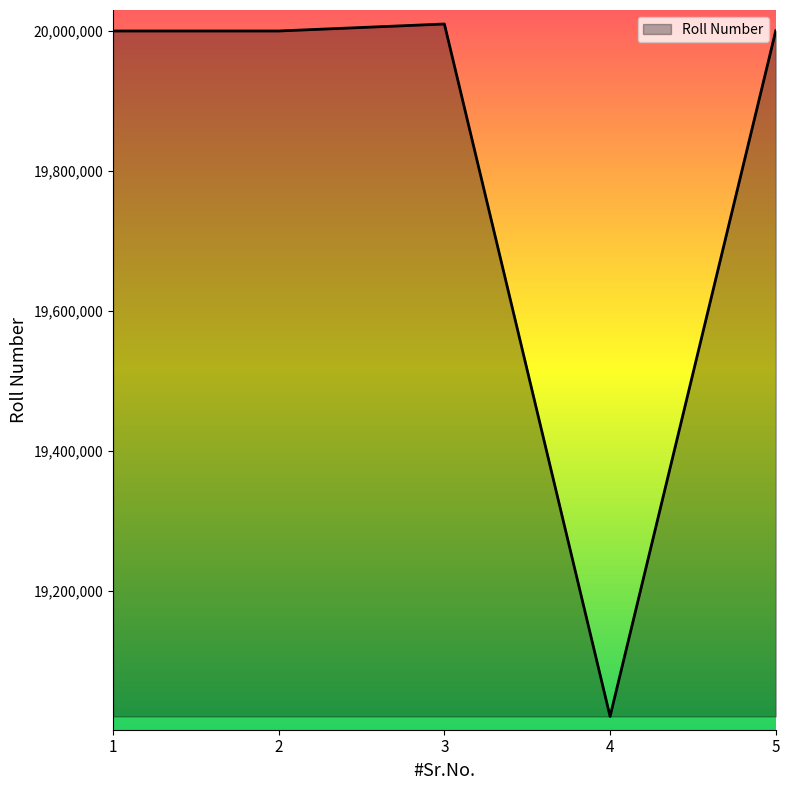

Which has a higher value, 1 or 4?

1